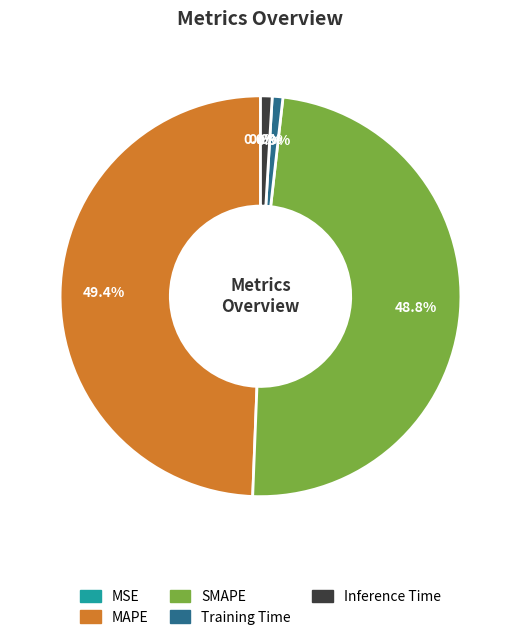

Combined, what portion of the pie is Training Time and SMAPE?

49.7%